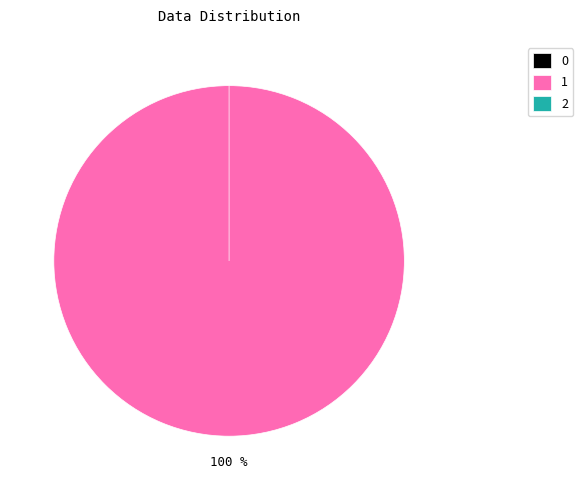

How many segments does this pie chart have?

3